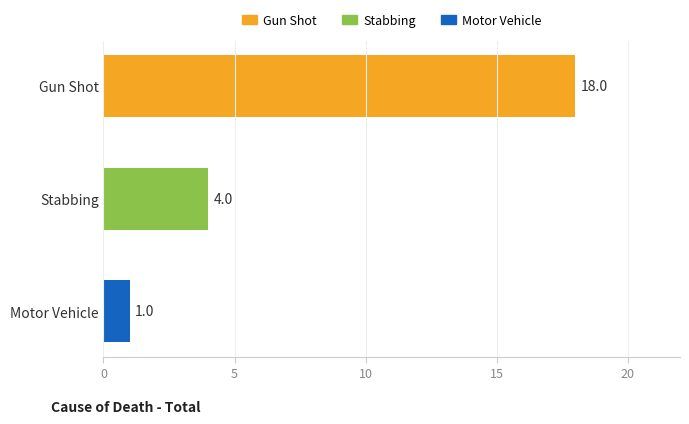

What is the label of the 1st bar from the bottom?

Motor Vehicle